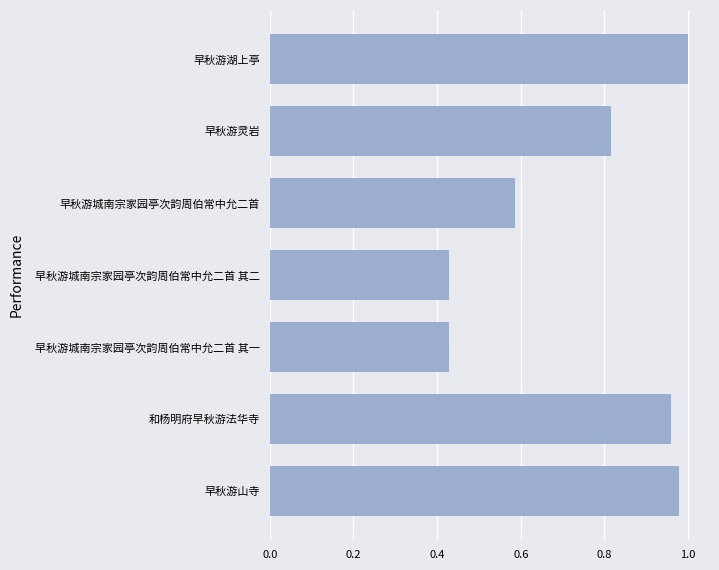

What position from the right is 早秋游城南宗家园亭次韵周伯常中允二首?

6